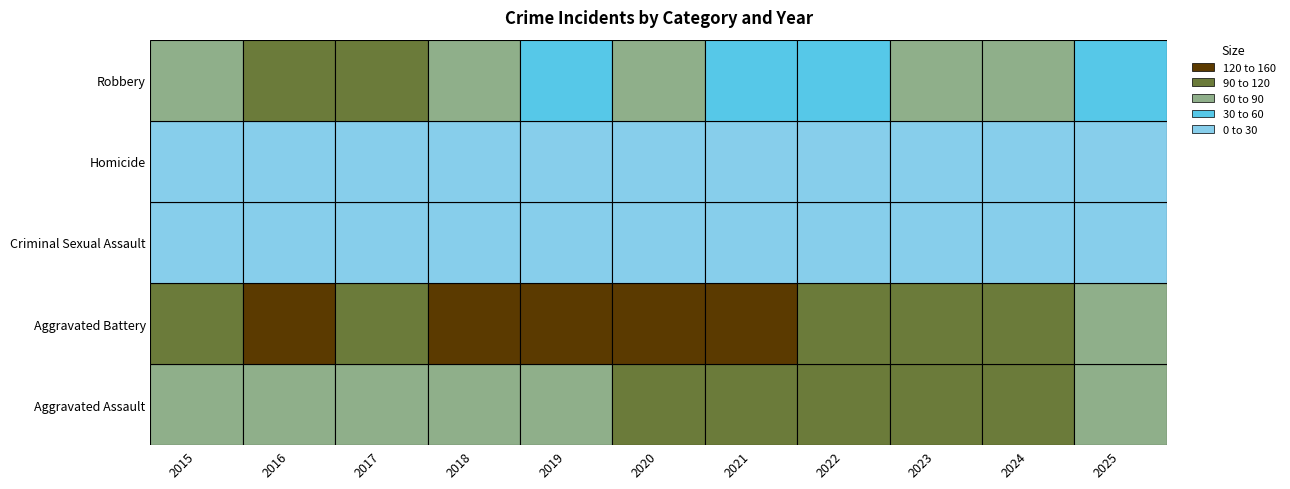

Read the Robbery value at 2020.

85